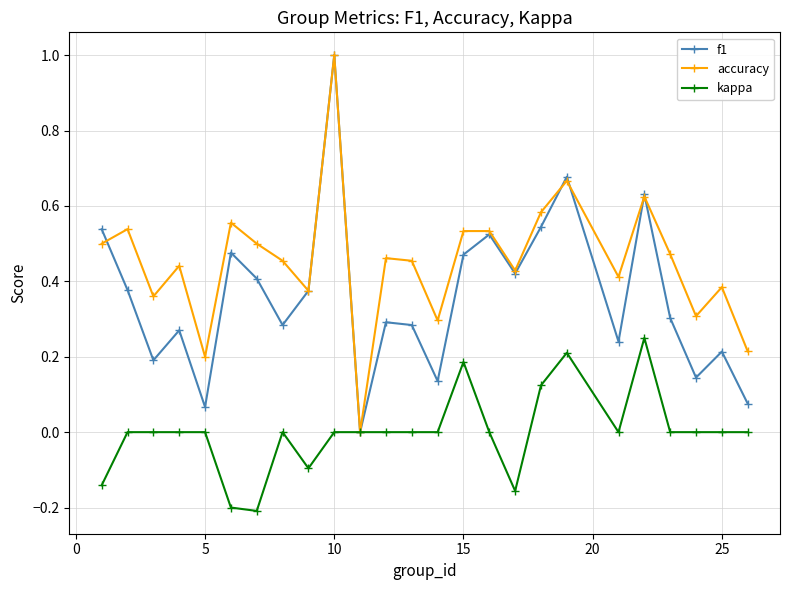

List the series in order of their overall mean, highest first.

accuracy, f1, kappa